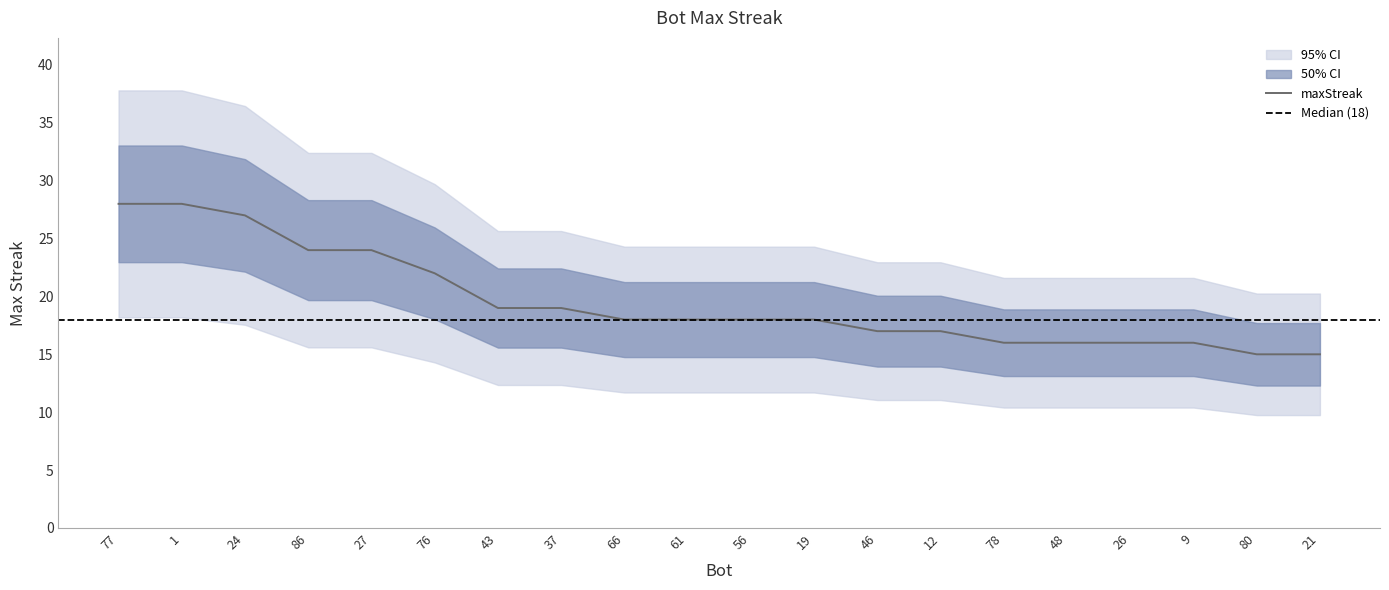

Does the chart display data point markers on the line(s)?

No